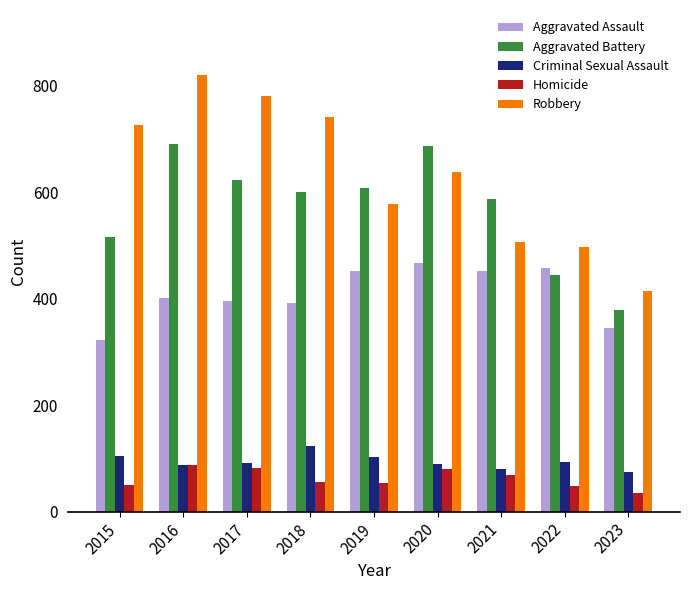

What is the maximum value shown in the chart?

819